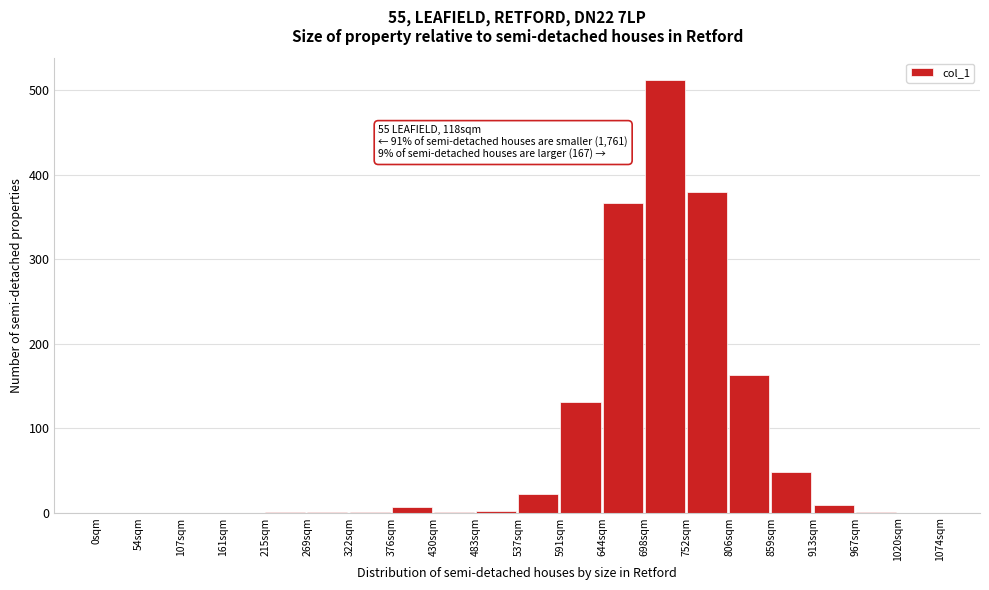

What is the change in value from 0sqm to 591sqm?

+130.8